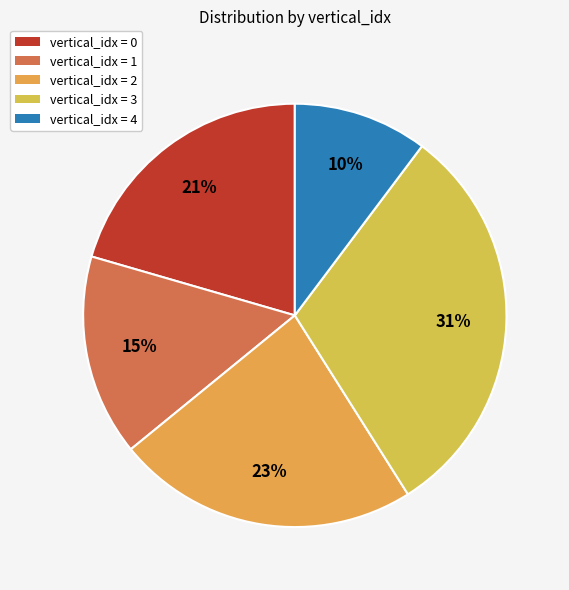

Which category has the biggest portion of the pie?

vertical_idx = 3